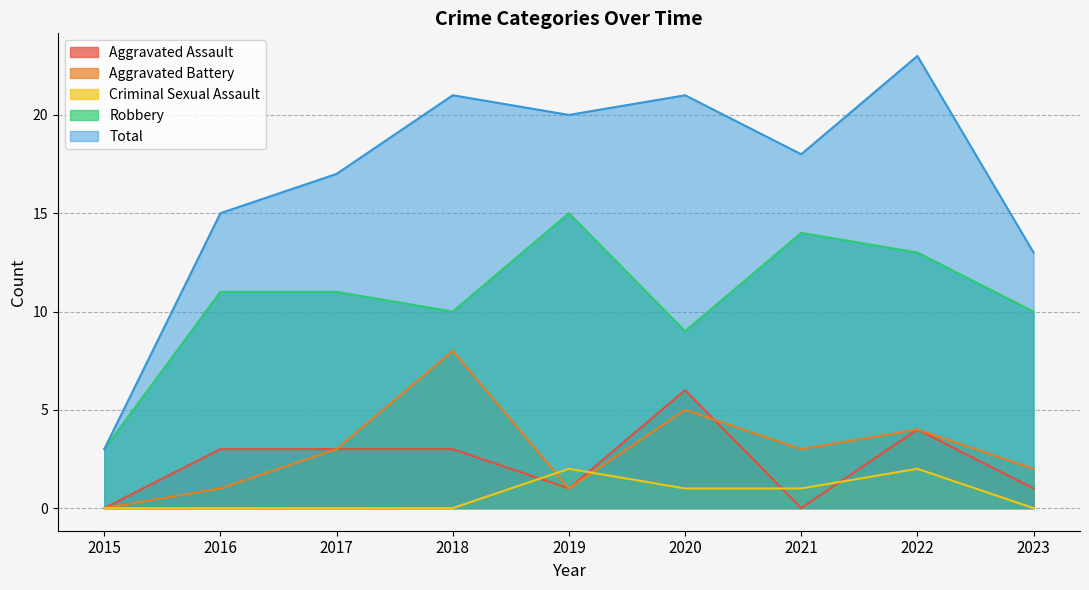

Between which two adjacent categories do Criminal Sexual Assault and Aggravated Assault first intersect?

2018 and 2019